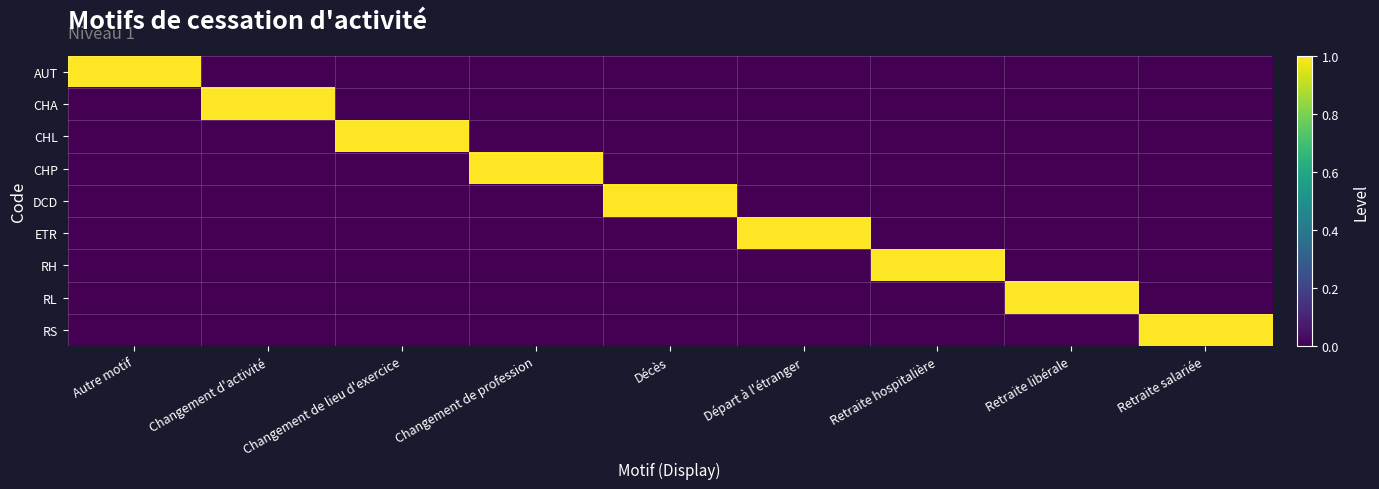

What is the spread (max minus min) of values at Retraite libérale?

1